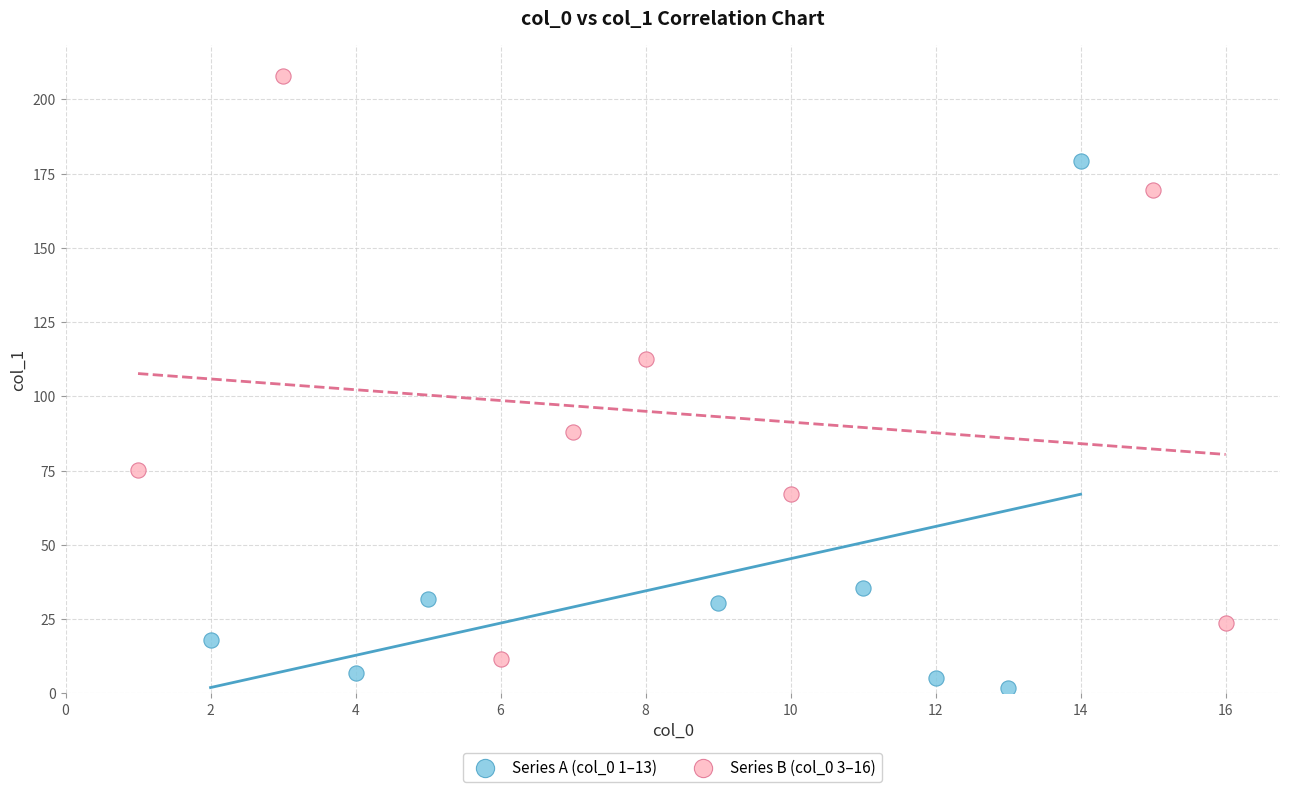

Which series has the widest spread of Y values?

Series B (col_0 3–16)